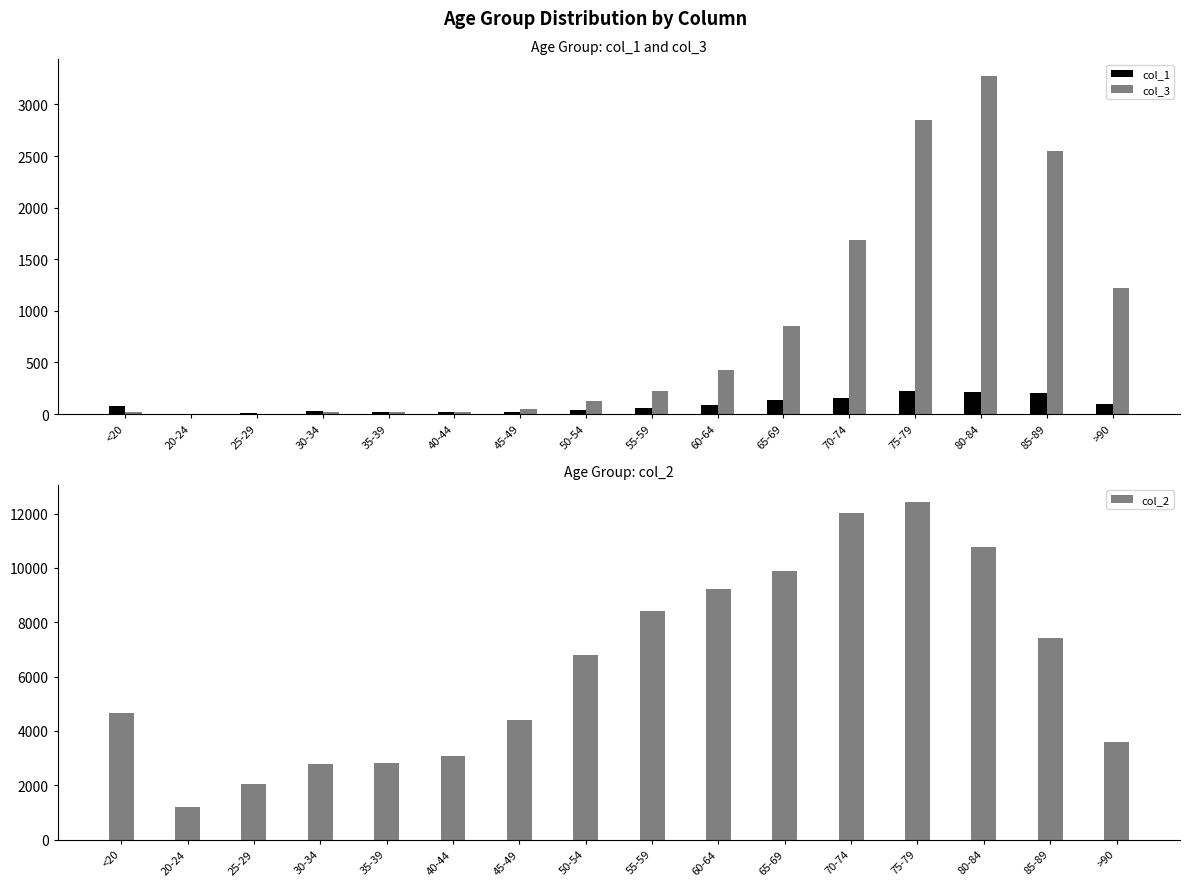

What are all the series names shown in the legend?

col_1, col_3, col_2